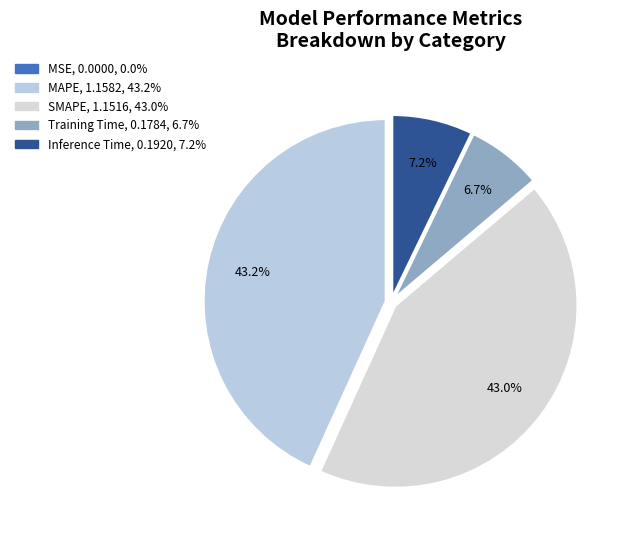

How many slices are in this pie chart?

5